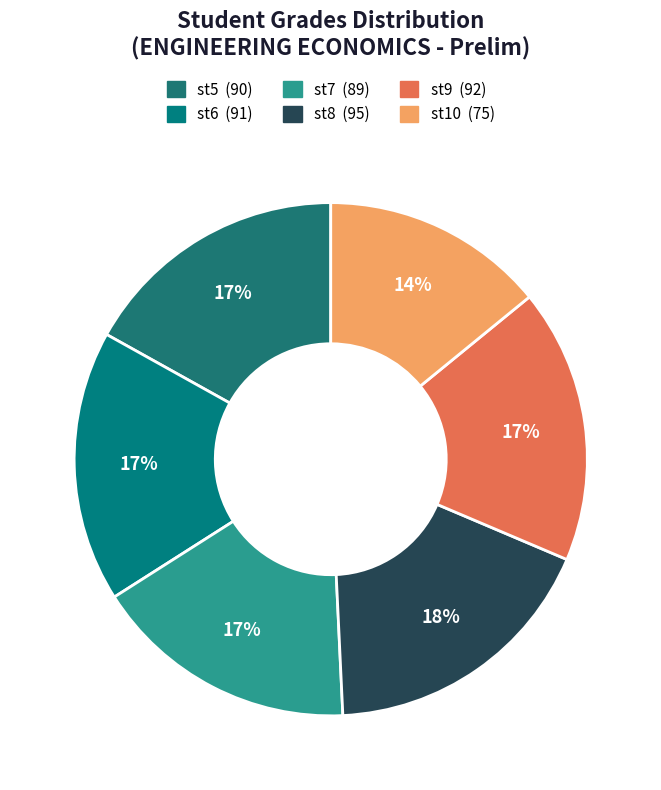

To the nearest percent, what is the combined percentage of st5 and st8?

35%